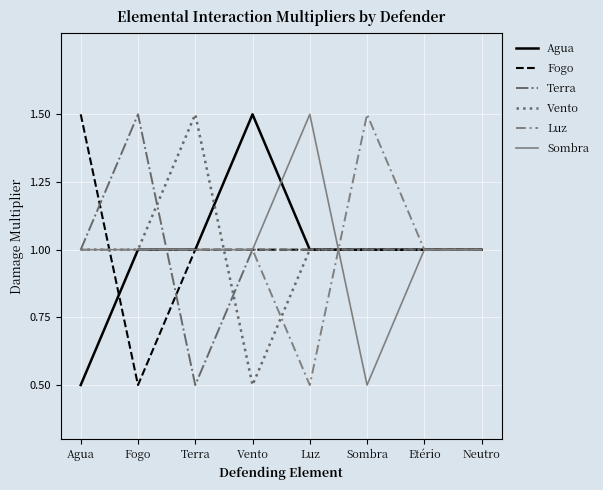

Read the Agua value at Sombra.

1.0